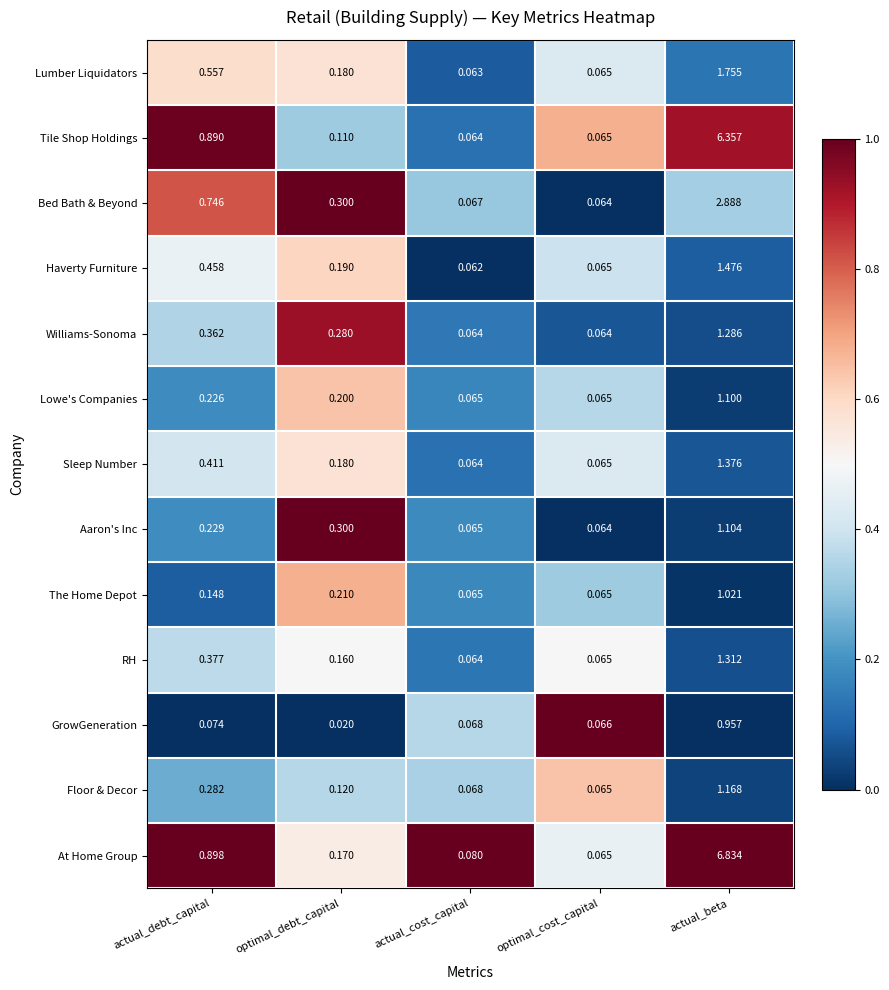

Is the value of RH at actual_beta greater than the value of The Home Depot at actual_beta?

Yes